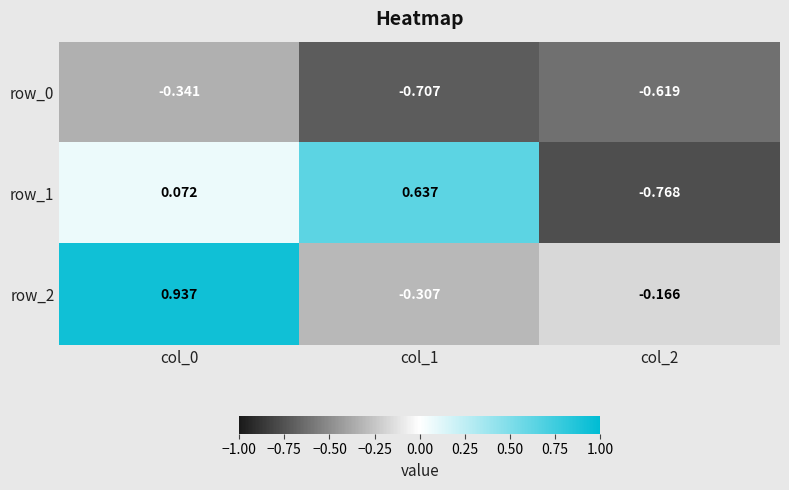

Count the number of data series in this chart.

3